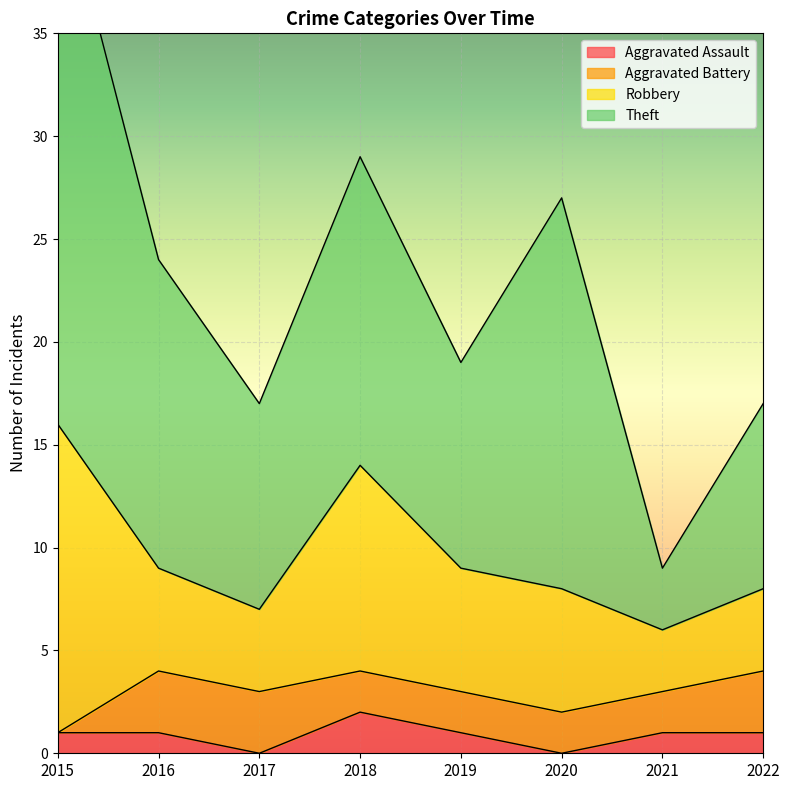

What is the value of the Aggravated Assault point at the 5th from the left?

1